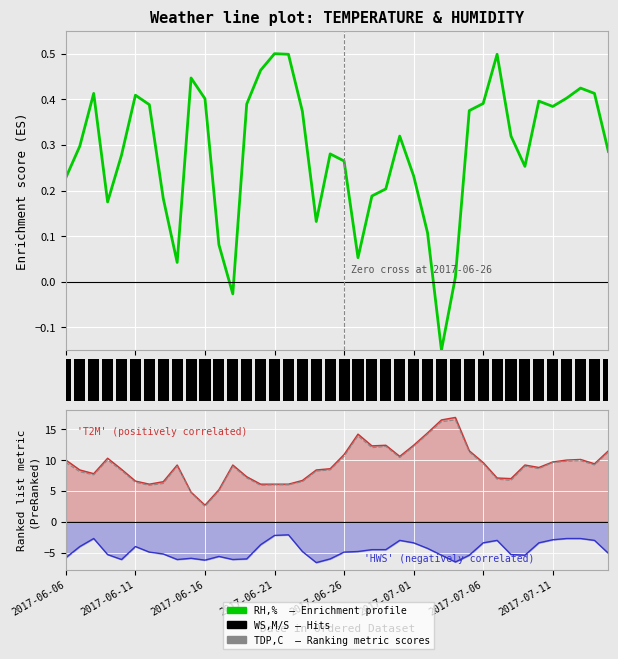

At how many categories does at least one series exceed 7?

28